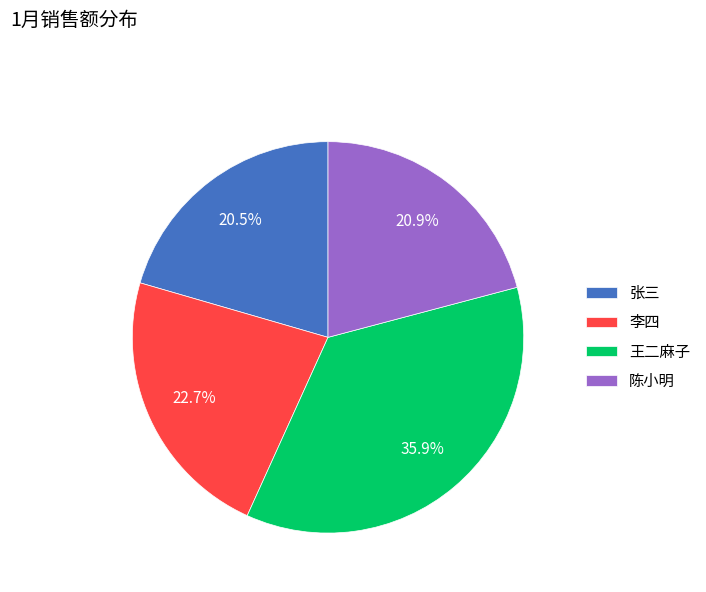

Is 陈小明 the majority of the pie?

No